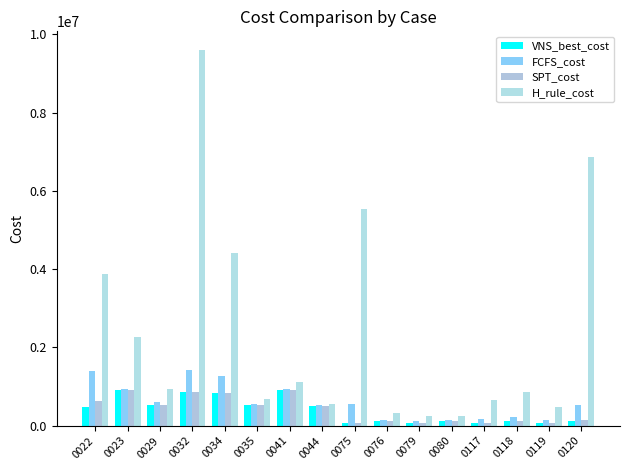

What is the highest value of the SPT_cost series?

920164.0